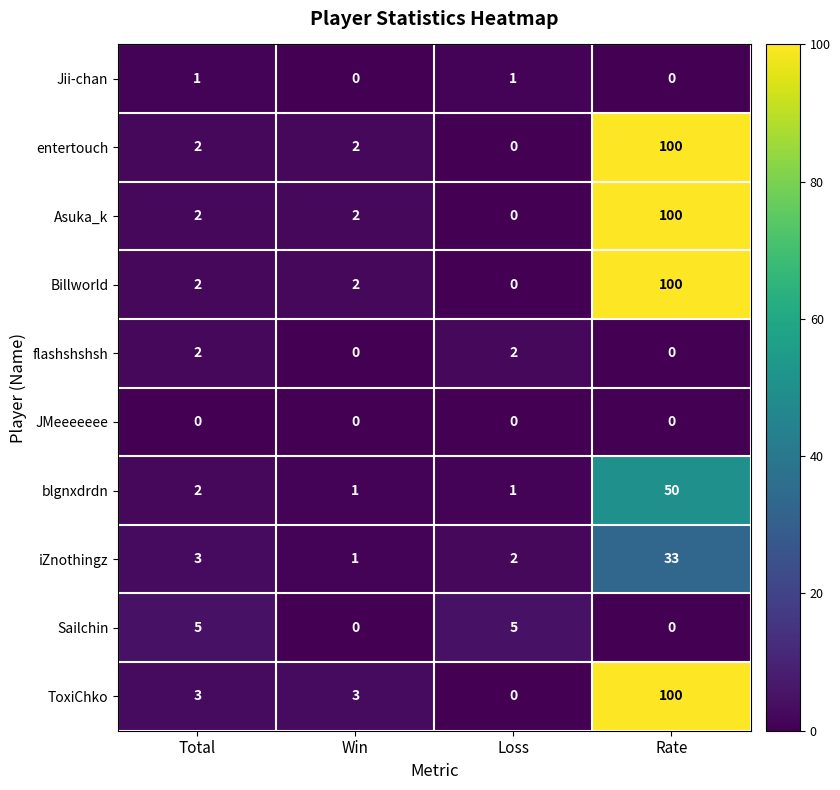

At which category is the sum across all series the highest?

Rate